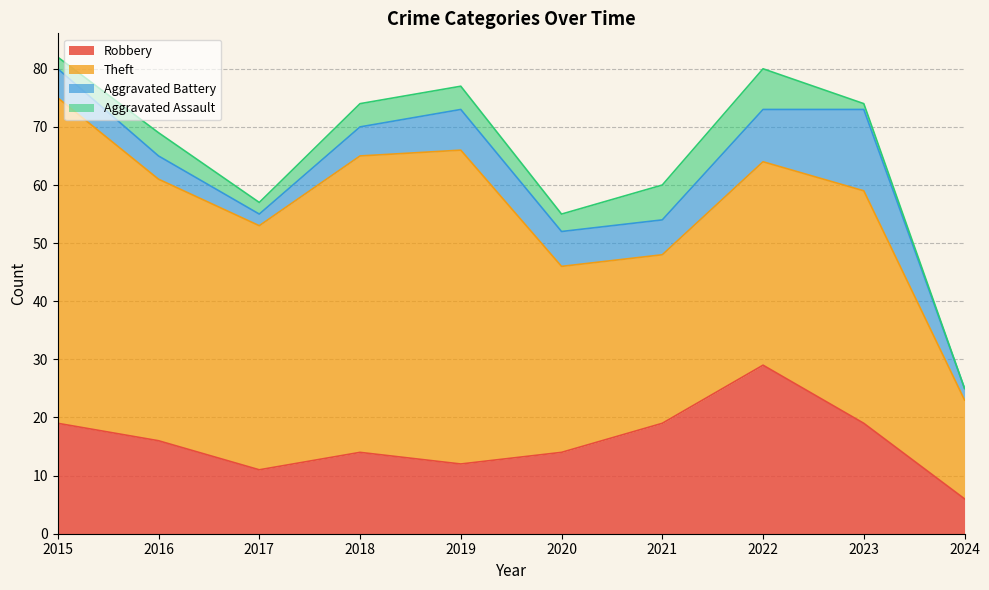

True or false: Aggravated Battery and Aggravated Assault cross at least once.

False